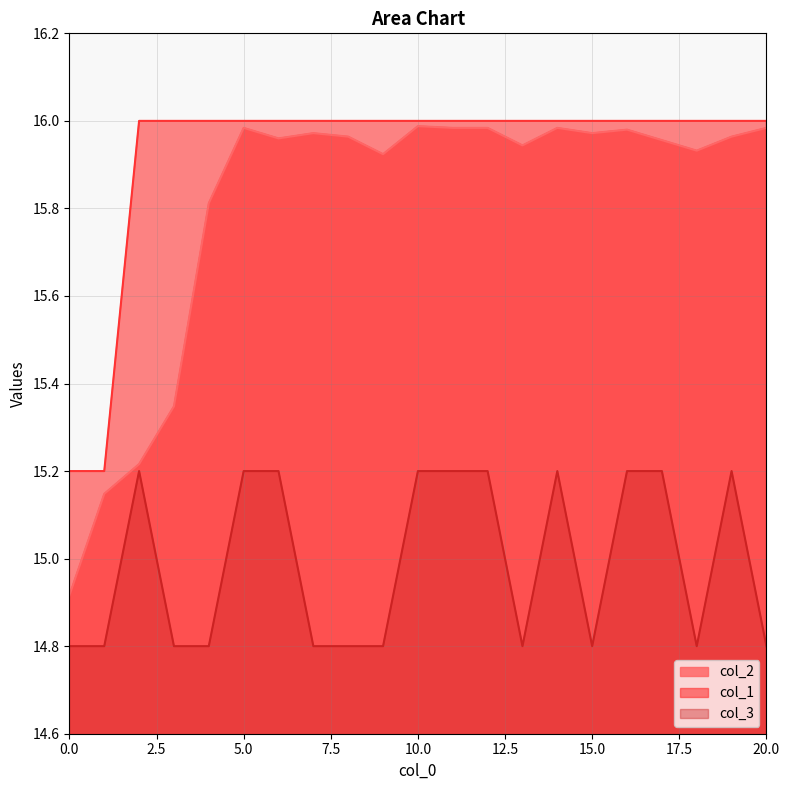

What is the sum of all col_1 values?

334.4